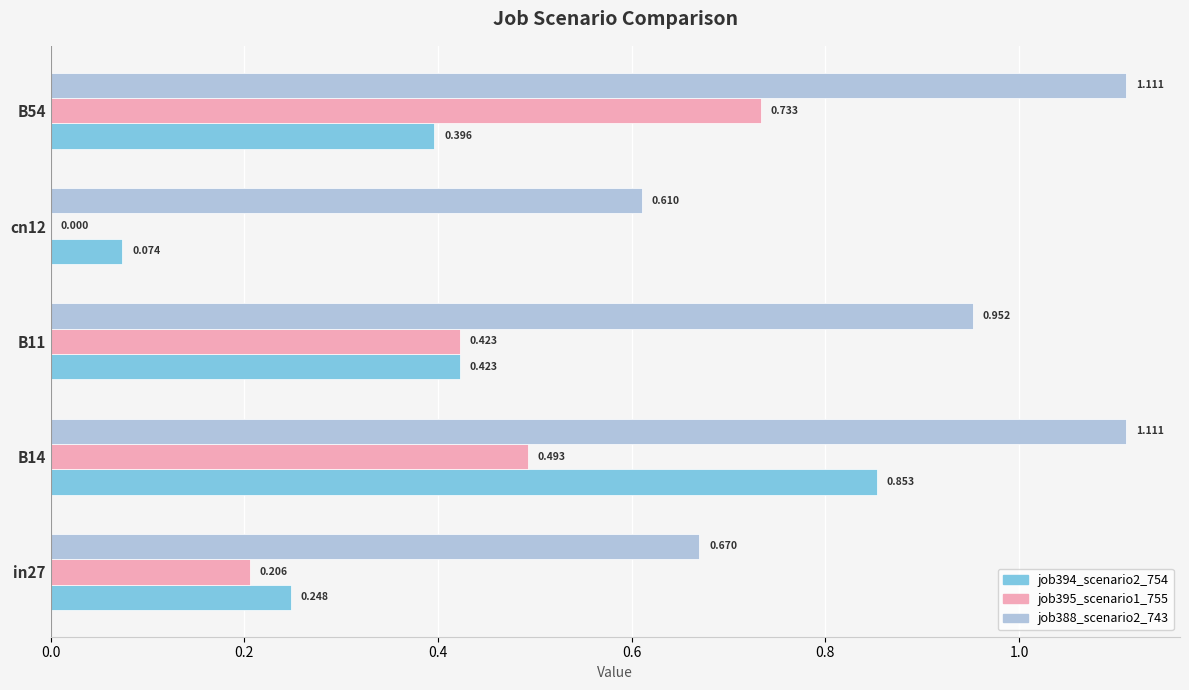

Reading left to right, list all the values displayed in this chart.

job394_scenario2_754: in27=0.2	B14=0.9	B11=0.4	cn12=0.1	B54=0.4
job395_scenario1_755: in27=0.2	B14=0.5	B11=0.4	cn12=0.0	B54=0.7
job388_scenario2_743: in27=0.7	B14=1.1	B11=1.0	cn12=0.6	B54=1.1